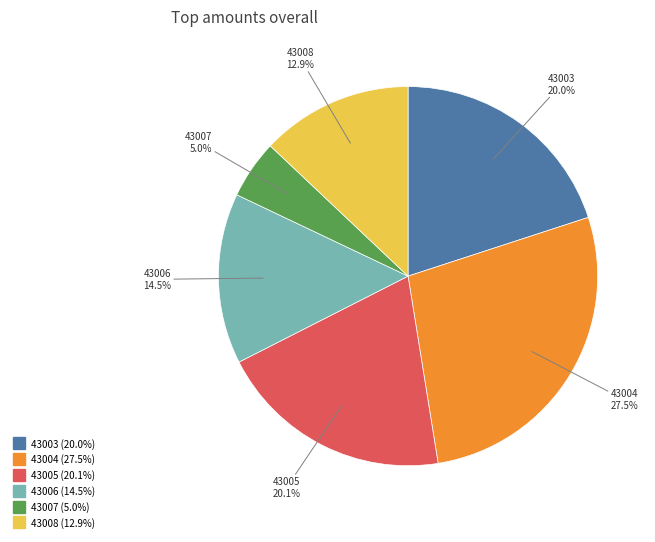

What percentage is the 43003 slice, to the nearest percent?

20%